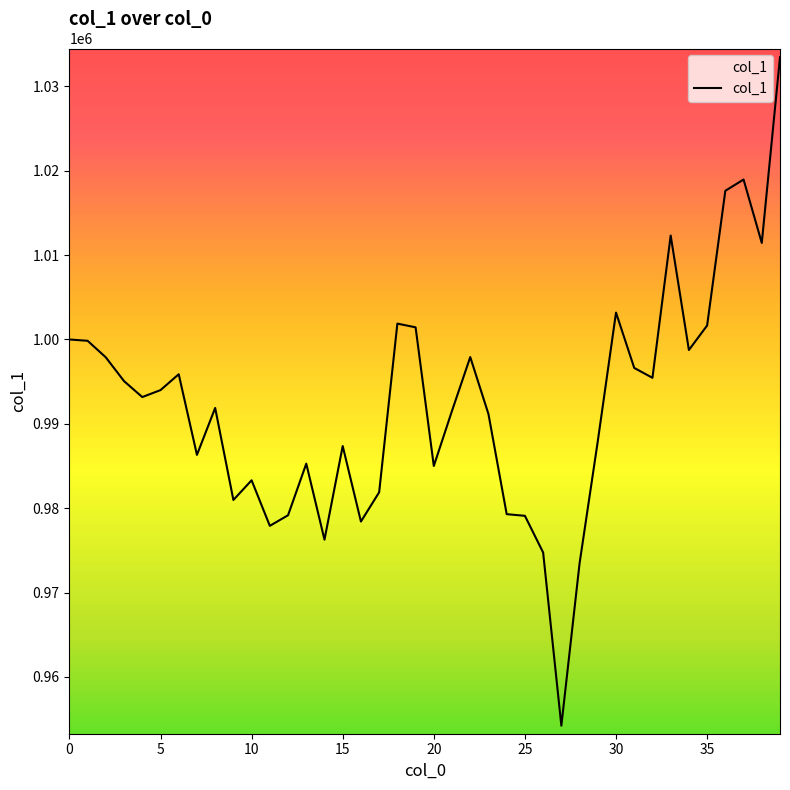

What is the difference between the maximum and minimum values?

79236.5